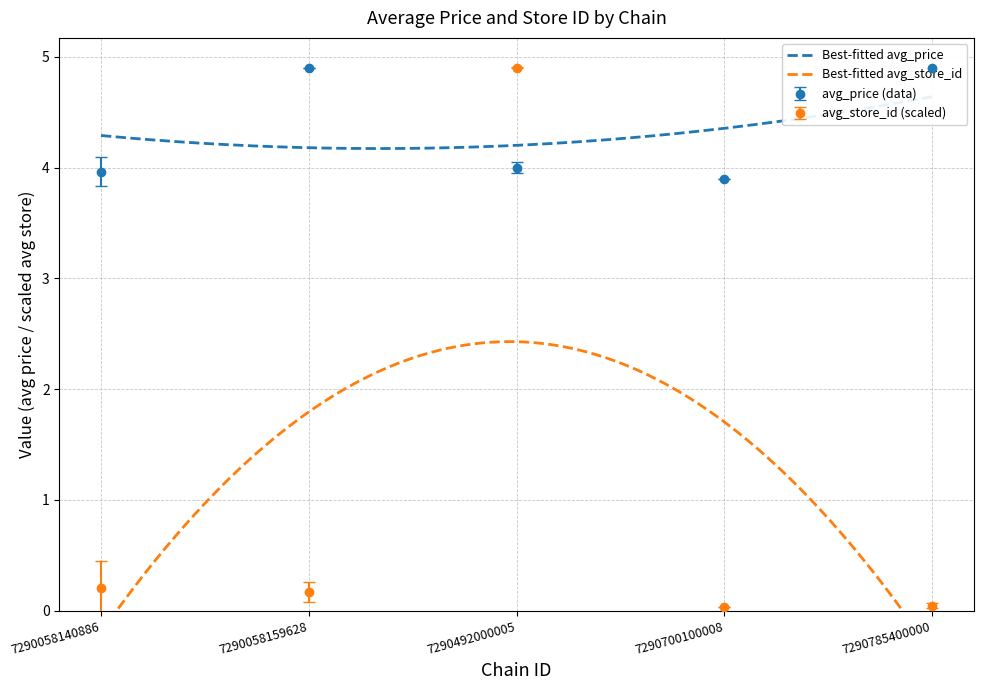

Which series has the widest spread of values?

avg_store_id